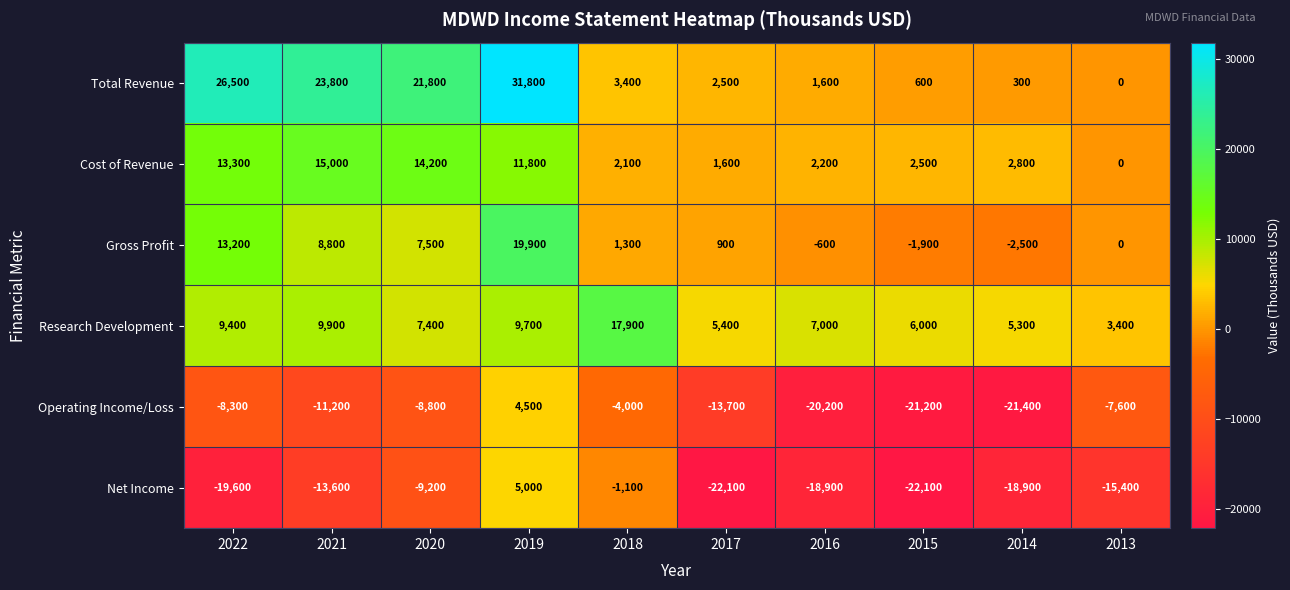

Count the number of categories in the chart.

10